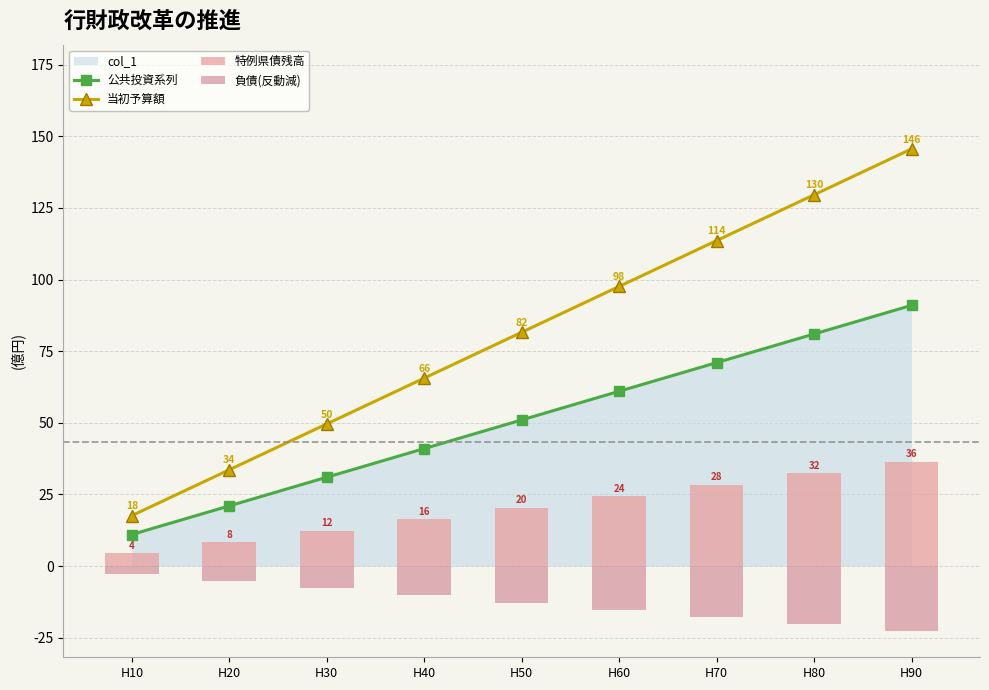

The 特例県債残高 series shows 19.3 at H30. True or false?

False